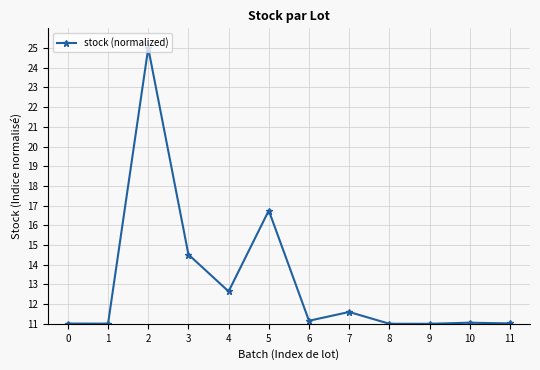

What is the sum of the values at 8 and 11?

22.0